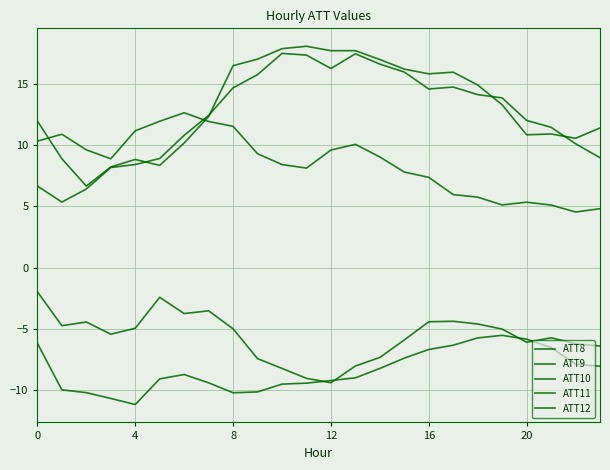

How many lines are shown in the chart?

5